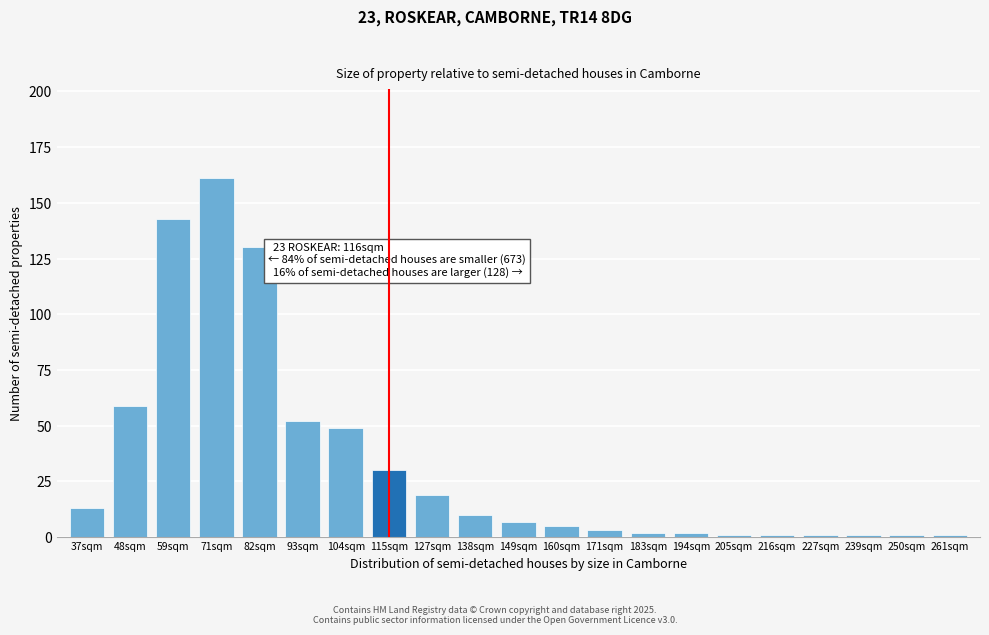

Reading right to left, what are all the values shown in this chart?

261sqm=1	250sqm=1	239sqm=1	227sqm=1	216sqm=1	205sqm=1	194sqm=2	183sqm=2	171sqm=3	160sqm=5	149sqm=7	138sqm=10	127sqm=19	115sqm=30	104sqm=49	93sqm=52	82sqm=130	71sqm=161	59sqm=143	48sqm=59	37sqm=13